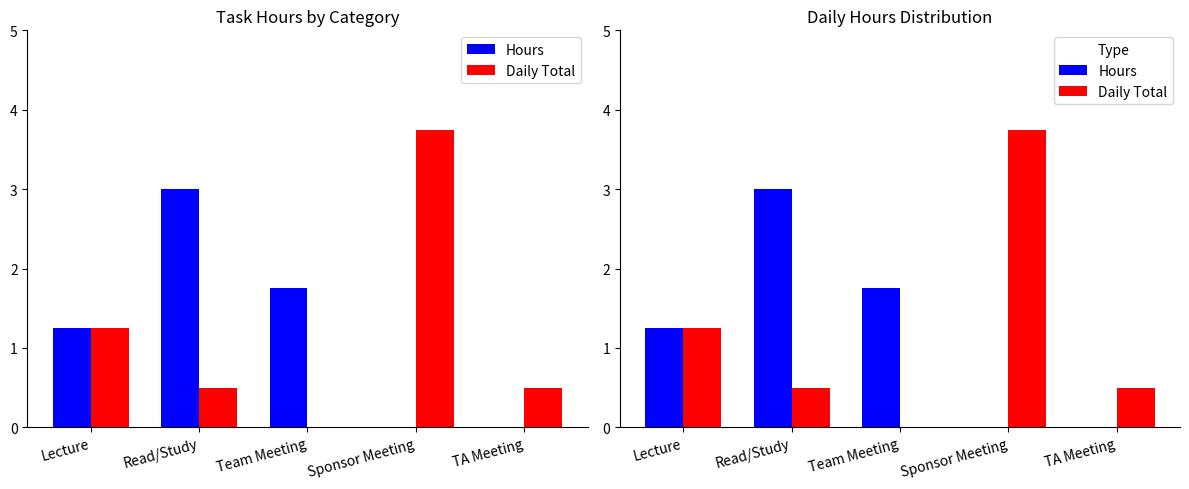

Is the value of Daily Total at Sponsor Meeting greater than the value of Hours at Team Meeting?

Yes